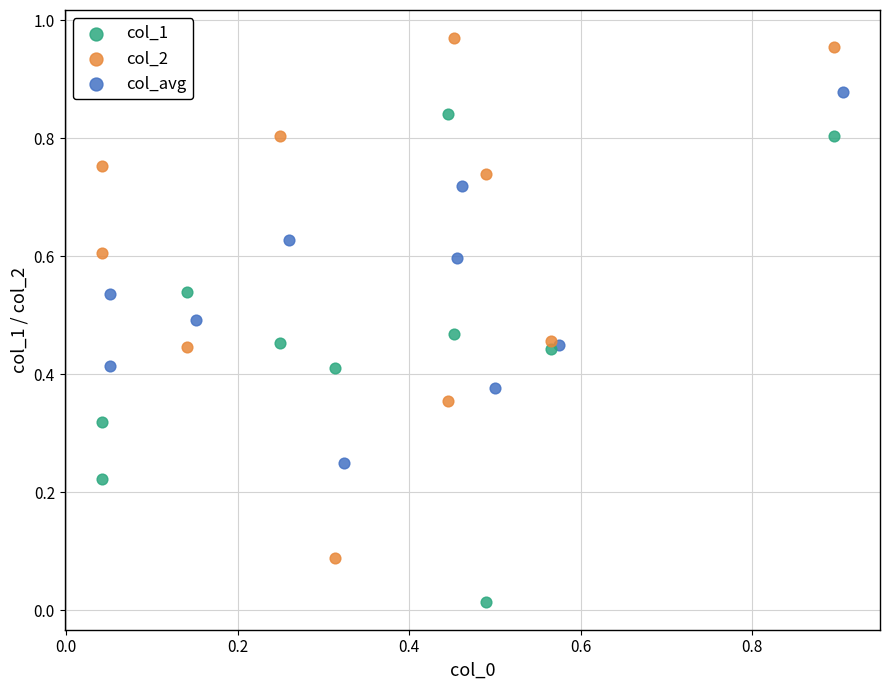

Which series has the largest Y range (max minus min)?

col_2